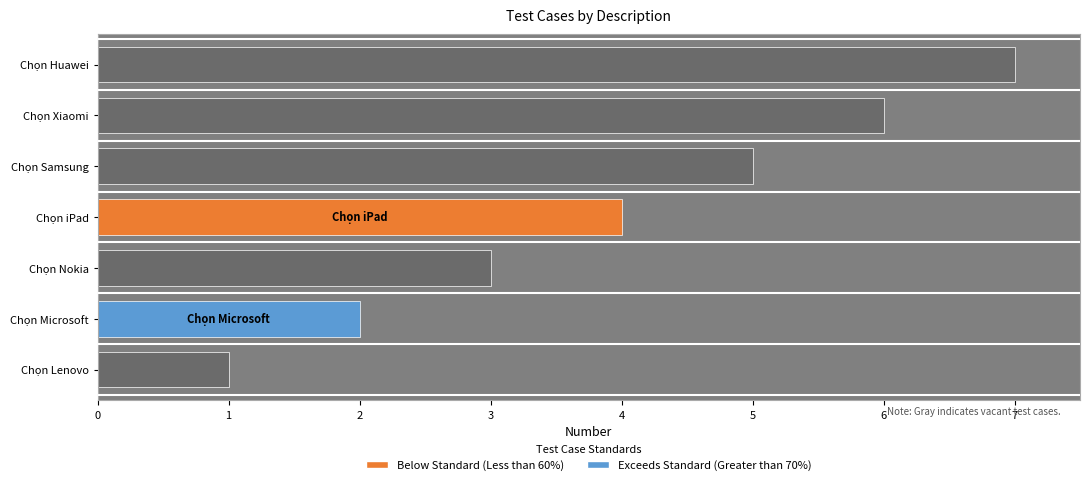

Rank the categories by value from lowest to highest.

Chọn Lenovo, Chọn Microsoft, Chọn Nokia, Chọn iPad, Chọn Samsung, Chọn Xiaomi, Chọn Huawei